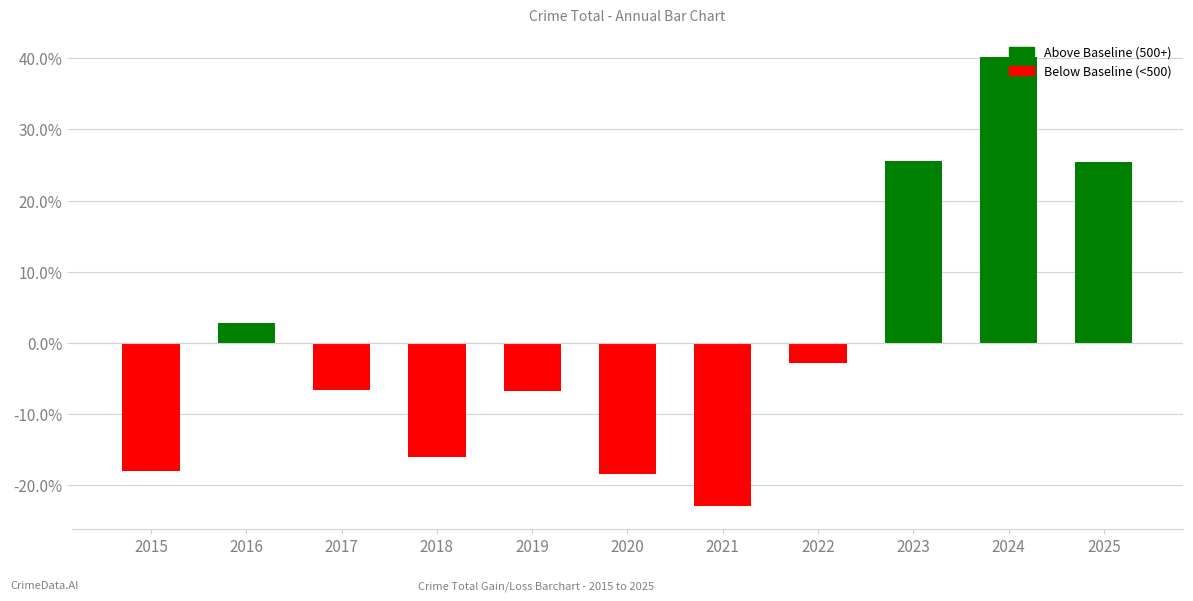

Rank the categories by value from highest to lowest.

2024, 2023, 2025, 2016, 2022, 2017, 2019, 2018, 2015, 2020, 2021